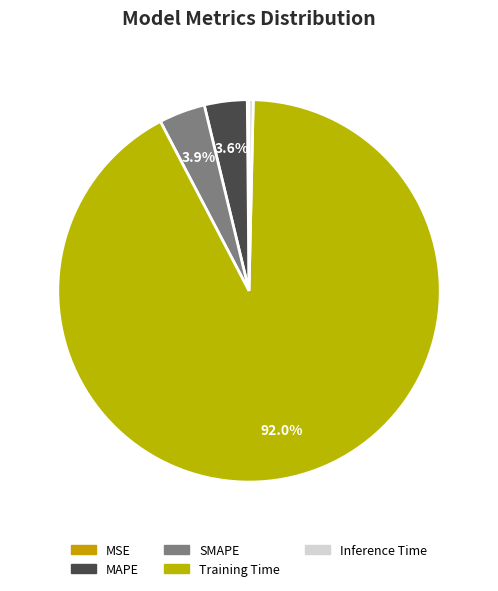

Count the number of slices in the pie.

5